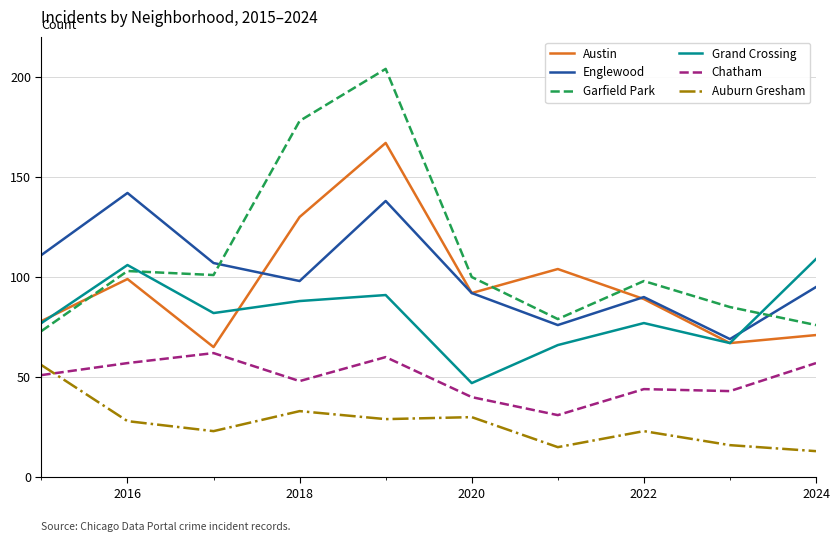

Which series has the largest range (max minus min)?

Garfield Park